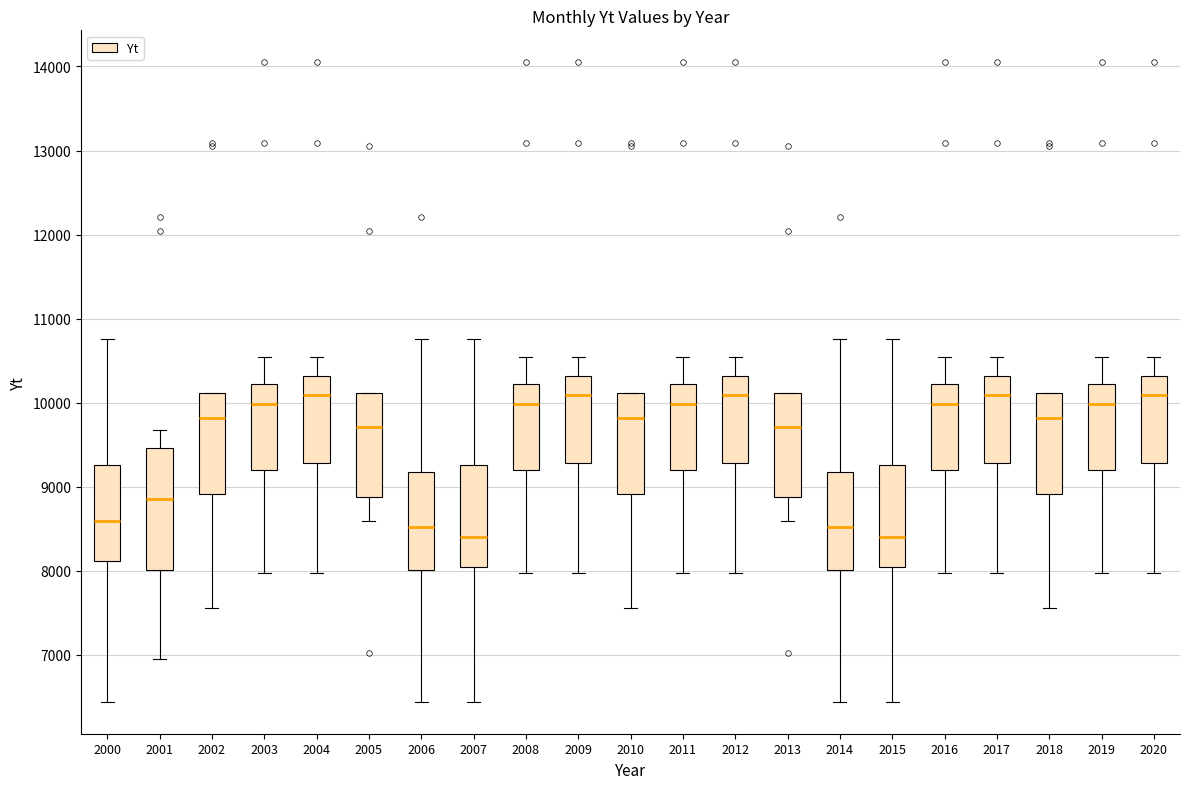

Reading left to right, transcribe this box plot: for each box, give where its median line is, the range the box spans, and where its two whiskers end, as read against the y-axis. The values are not printed on the chart, so give them approximately, as read against the axis.

2000: median 8600, box 8100 to 9300, whiskers 6400 to 10800
2001: median 8900, box 8000 to 9500, whiskers 7000 to 9700
2002: median 9800, box 8900 to 10100, whiskers 7600 to 10100
2003: median 10000, box 9200 to 10200, whiskers 8000 to 10500
2004: median 10100, box 9300 to 10300, whiskers 8000 to 10500
2005: median 9700, box 8900 to 10100, whiskers 8600 to 10100
2006: median 8500, box 8000 to 9200, whiskers 6400 to 10800
2007: median 8400, box 8000 to 9300, whiskers 6400 to 10800
2008: median 10000, box 9200 to 10200, whiskers 8000 to 10500
2009: median 10100, box 9300 to 10300, whiskers 8000 to 10500
2010: median 9800, box 8900 to 10100, whiskers 7600 to 10100
2011: median 10000, box 9200 to 10200, whiskers 8000 to 10500
2012: median 10100, box 9300 to 10300, whiskers 8000 to 10500
2013: median 9700, box 8900 to 10100, whiskers 8600 to 10100
2014: median 8500, box 8000 to 9200, whiskers 6400 to 10800
2015: median 8400, box 8000 to 9300, whiskers 6400 to 10800
2016: median 10000, box 9200 to 10200, whiskers 8000 to 10500
2017: median 10100, box 9300 to 10300, whiskers 8000 to 10500
2018: median 9800, box 8900 to 10100, whiskers 7600 to 10100
2019: median 10000, box 9200 to 10200, whiskers 8000 to 10500
2020: median 10100, box 9300 to 10300, whiskers 8000 to 10500